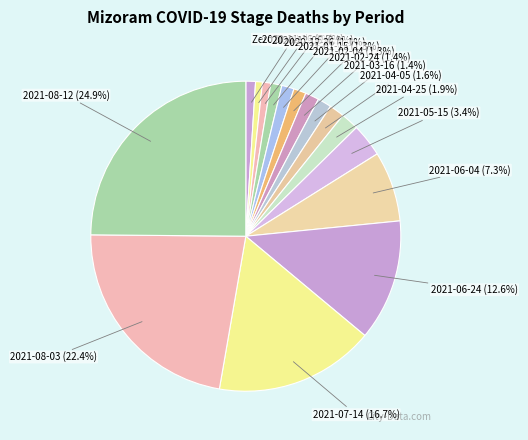

What is the smallest slice in the pie chart?

2020-06-29